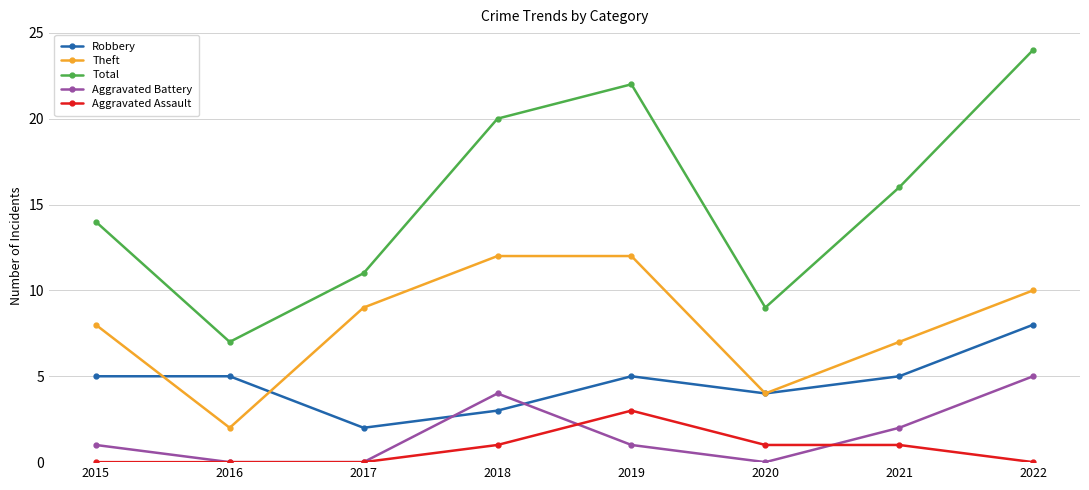

What is the sum of all Theft values?

64